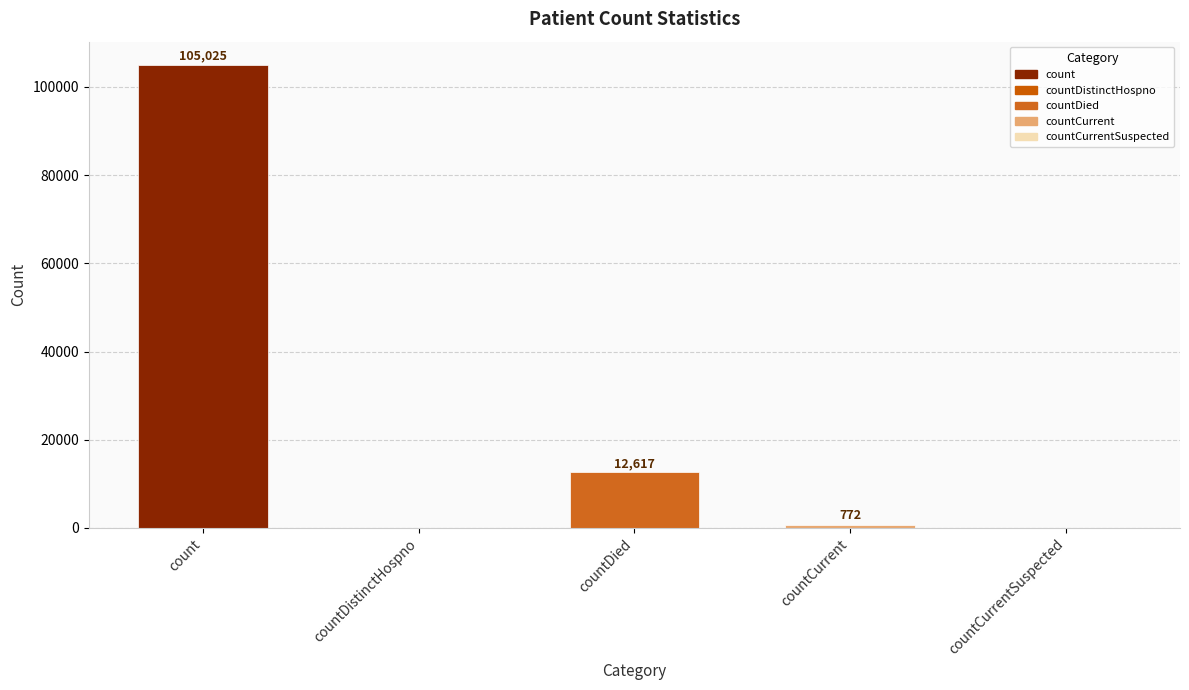

What is the difference between the values at countDied and count?

92408